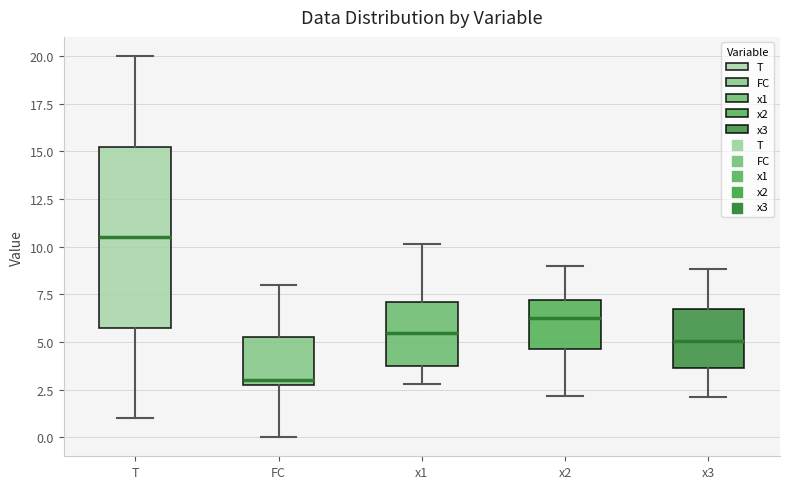

Which box has the lowest median line?

FC